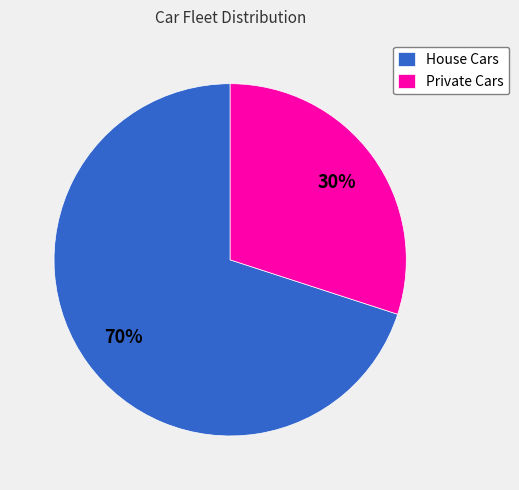

Rank the categories by value from highest to lowest.

House Cars, Private Cars